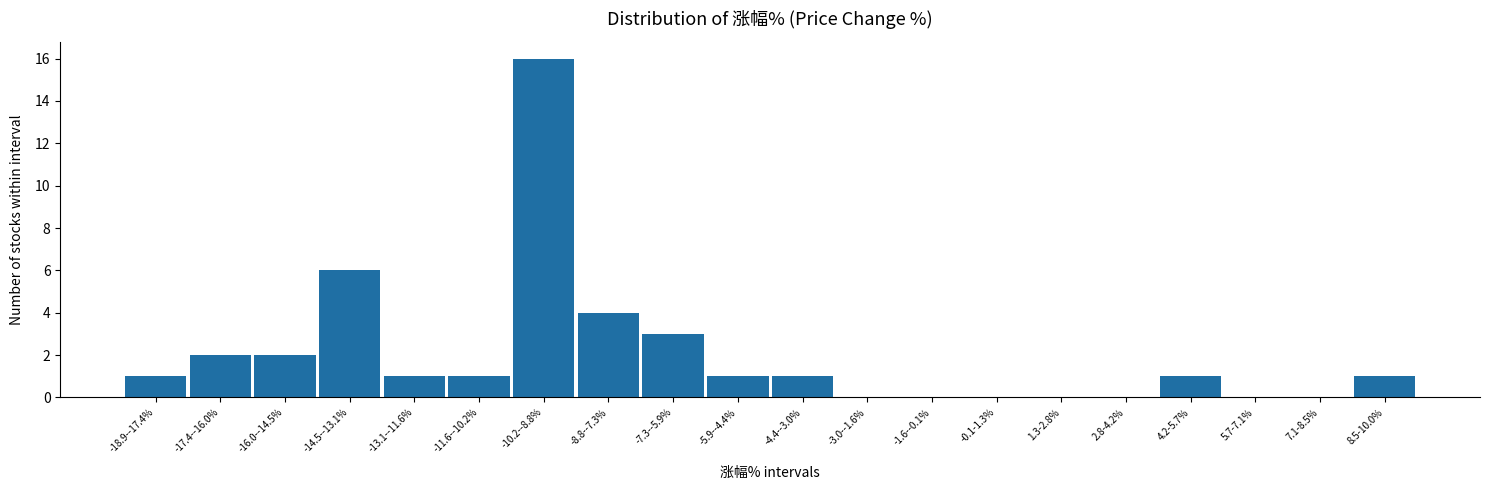

Reading left to right, list all the values displayed in this chart.

-18.9--17.4%=1	-17.4--16.0%=2	-16.0--14.5%=2	-14.5--13.1%=6	-13.1--11.6%=1	-11.6--10.2%=1	-10.2--8.8%=16	-8.8--7.3%=4	-7.3--5.9%=3	-5.9--4.4%=1	-4.4--3.0%=1	-3.0--1.6%=0	-1.6--0.1%=0	-0.1-1.3%=0	1.3-2.8%=0	2.8-4.2%=0	4.2-5.7%=1	5.7-7.1%=0	7.1-8.5%=0	8.5-10.0%=1